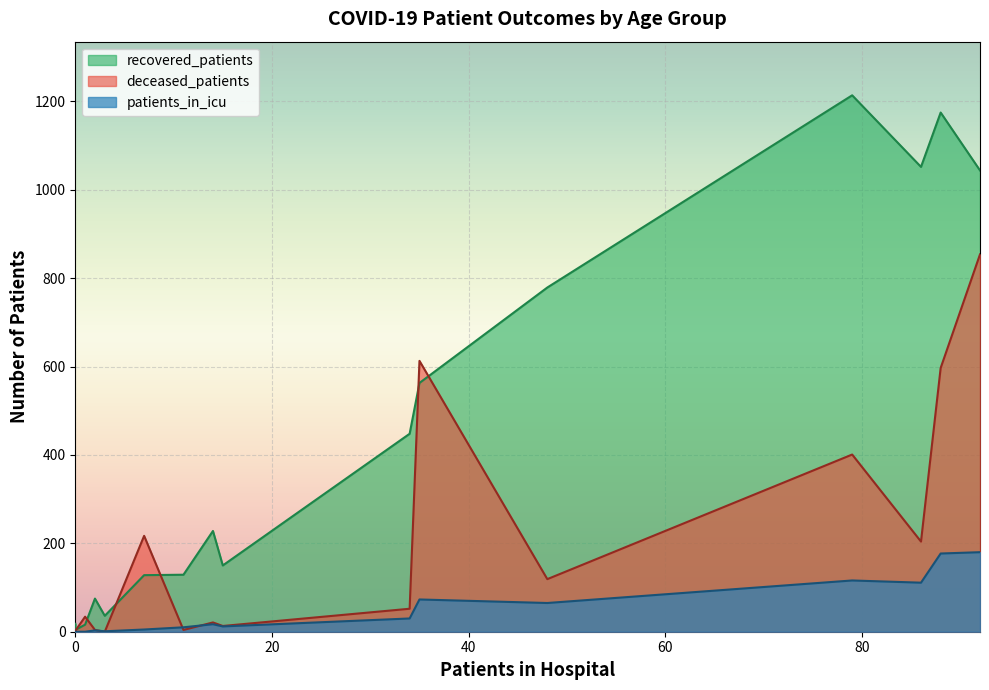

True or false: patients_in_icu and recovered_patients intersect in this chart.

False